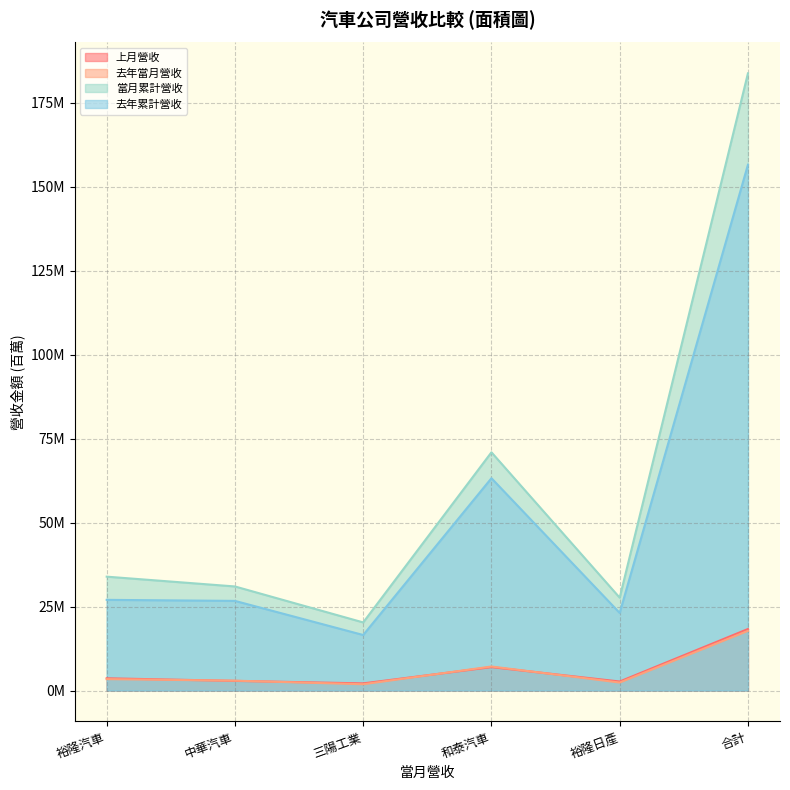

True or false: 去年當月營收 and 去年累計營收 intersect in this chart.

False